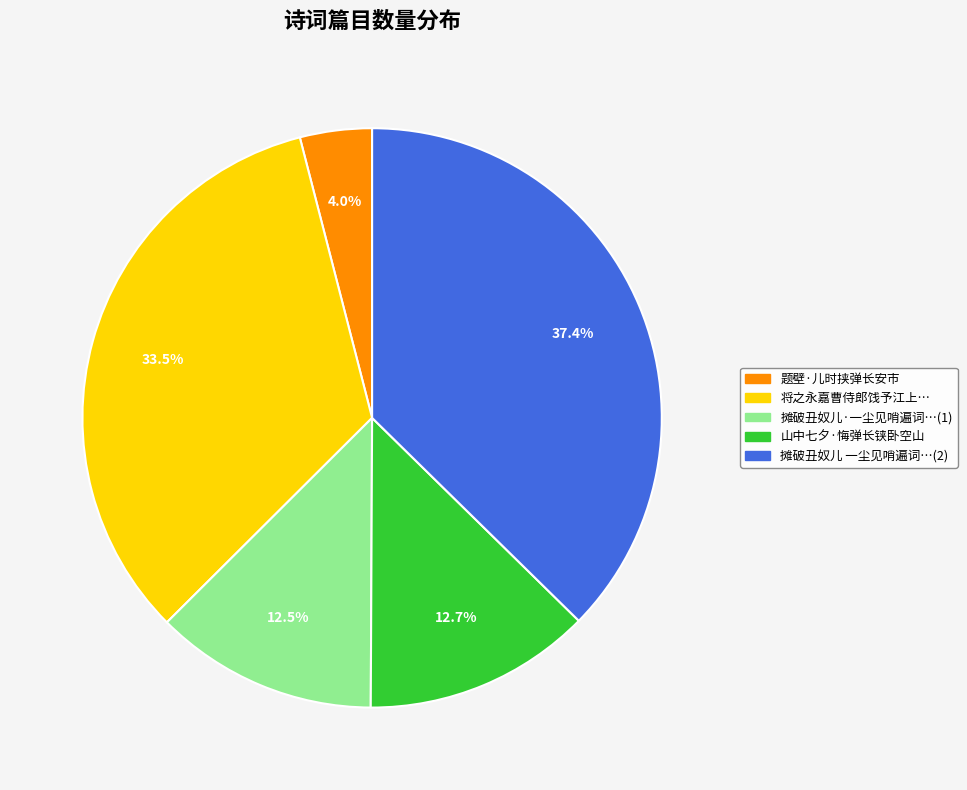

Is there any slice that represents more than half of the pie?

No